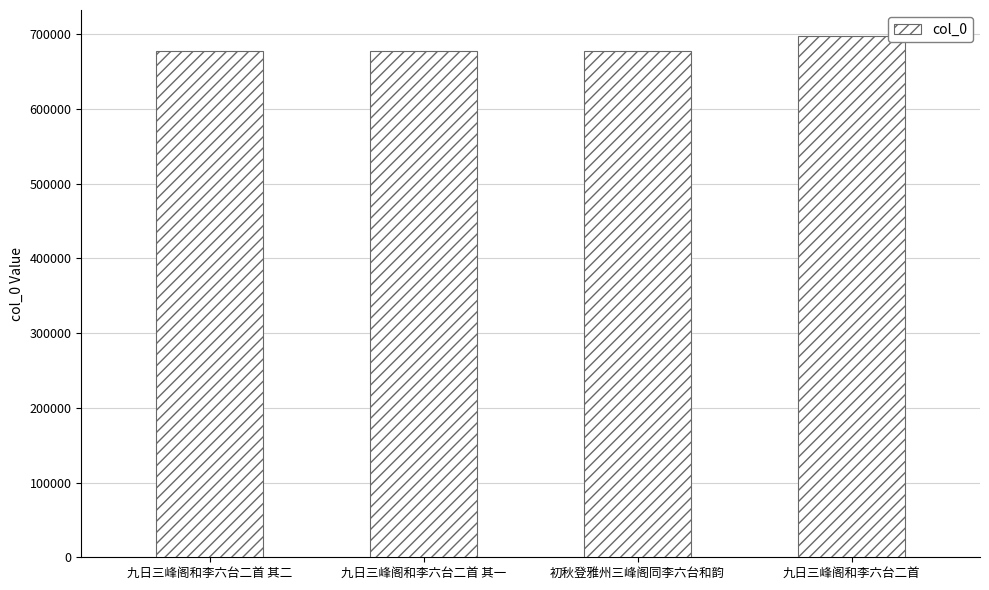

What is the approximate value at 九日三峰阁和李六台二首 其一?

677592